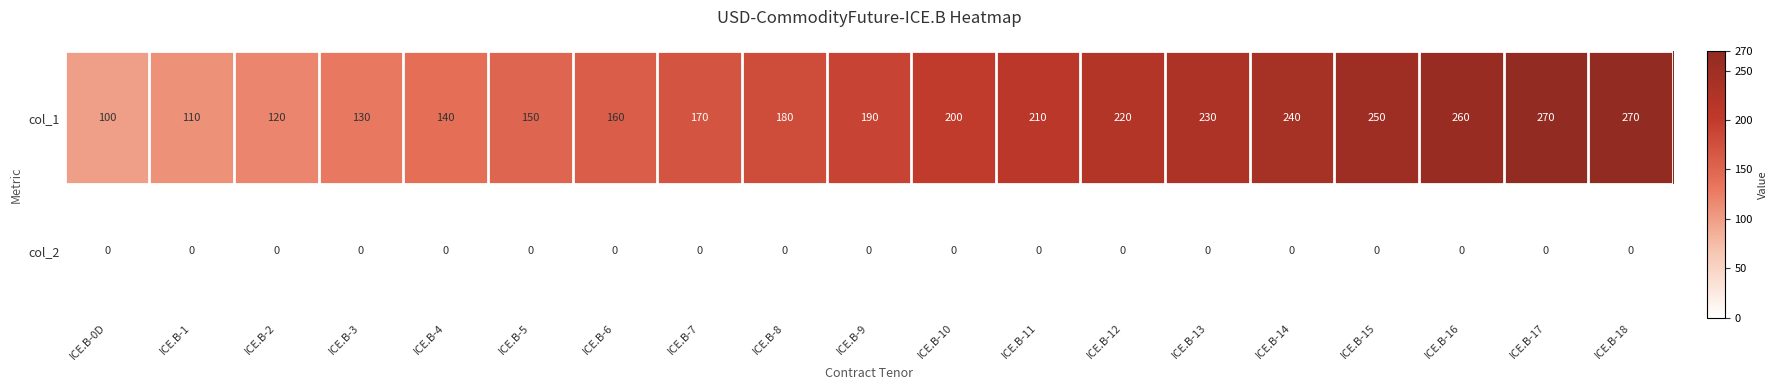

True or false: col_2 has a value of 0 at ICE.B-13.

True